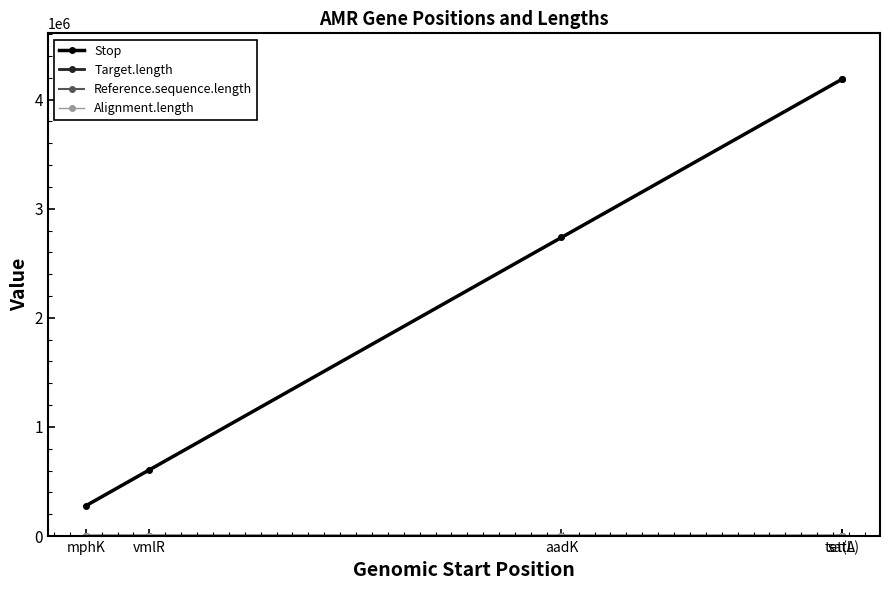

How many interior local peaks does the Alignment.length series have?

1